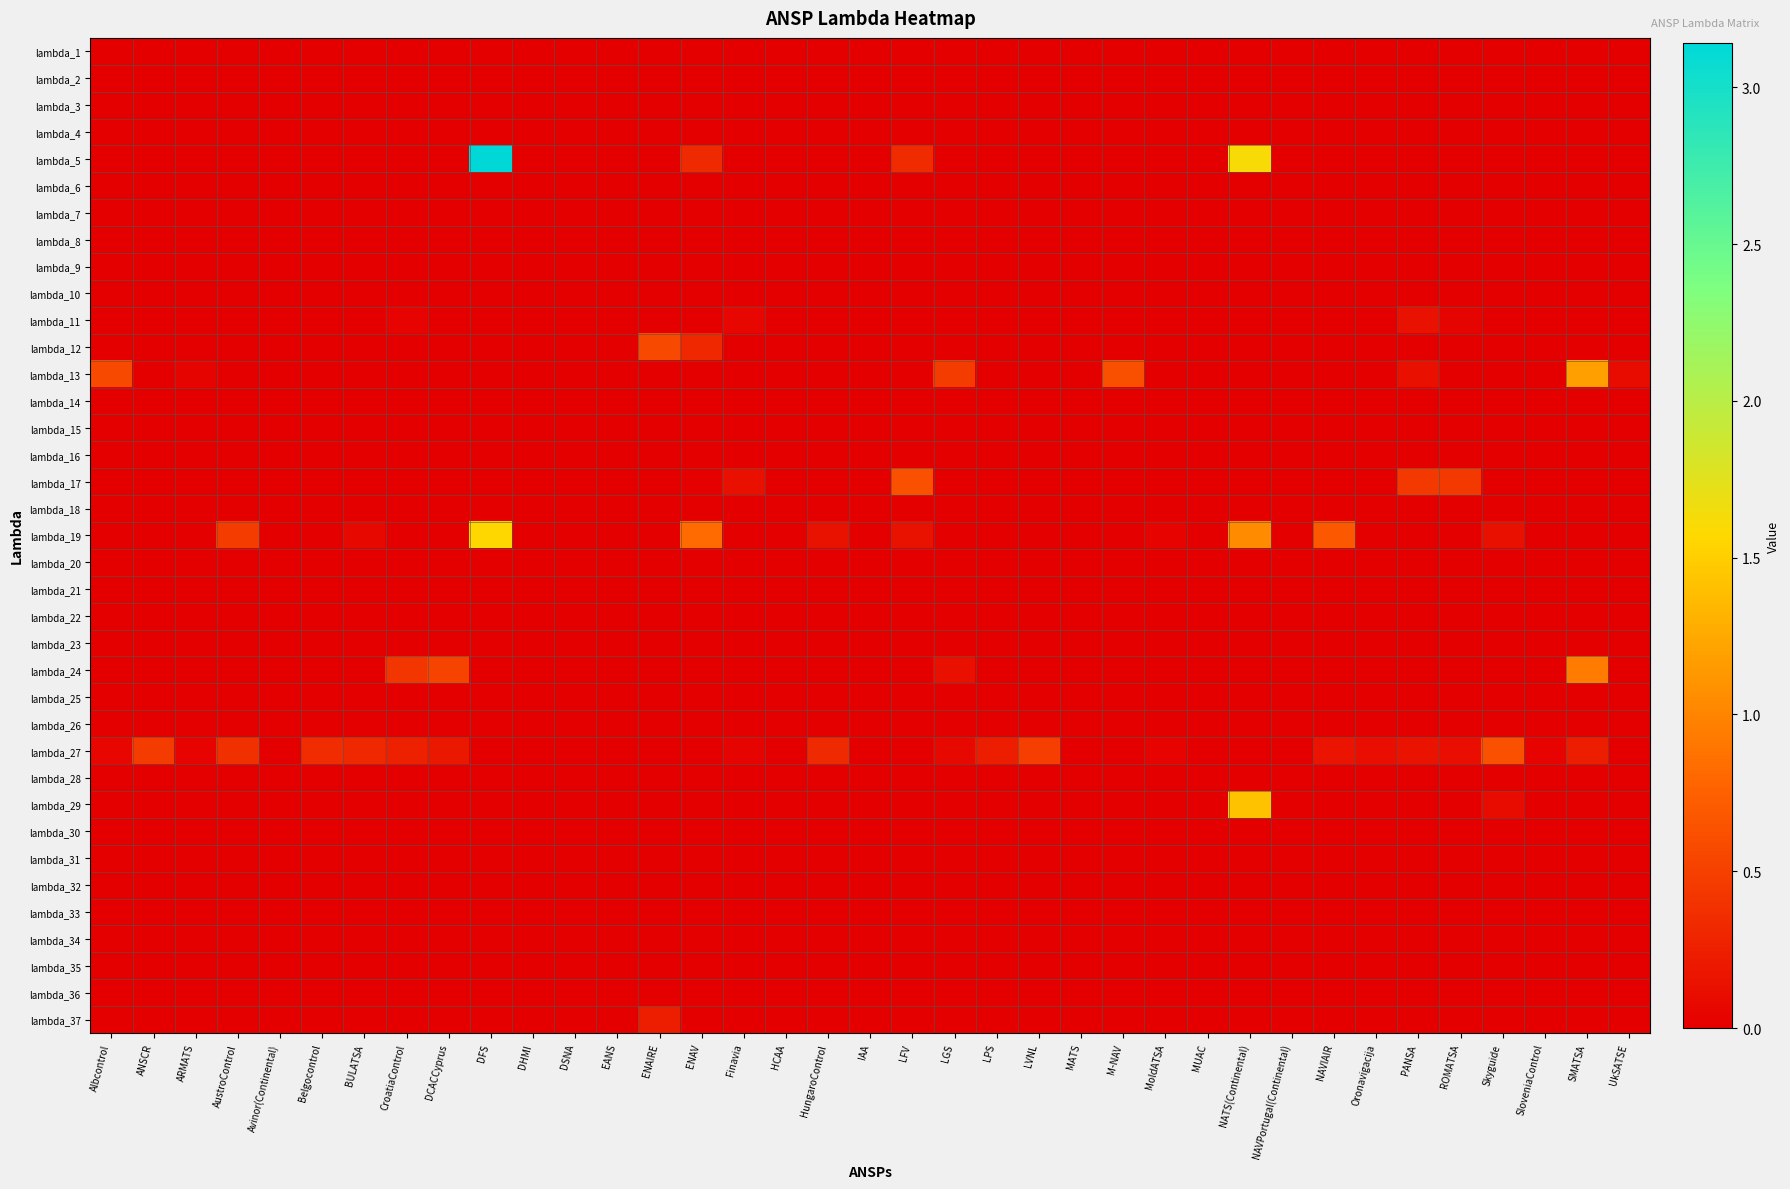

Reading left to right, list all the values displayed in this chart.

lambda_1: Albcontrol=0.0	ANSCR=0.0	ARMATS=0.0	AustroControl=0.0	Avinor(Continental)=0.0	Belgocontrol=0.0	BULATSA=0.0	CroatiaControl=0.0	DCACCyprus=0.0	DFS=0.0	DHMI=0.0	DSNA=0.0	EANS=0.0	ENAIRE=0.0	ENAV=0.0	Finavia=0.0	HCAA=0.0	HungaroControl=0.0	IAA=0.0	LFV=0.0	LGS=0.0	LPS=0.0	LVNL=0.0	MATS=0.0	M-NAV=0.0	MoldATSA=0.0	MUAC=0.0	NATS(Continental)=0.0	NAVPortugal(Continental)=0.0	NAVIAIR=0.0	Oronavigacija=0.0	PANSA=0.0	ROMATSA=0.0	Skyguide=0.0	SloveniaControl=0.0	SMATSA=0.0	UkSATSE=0.0
lambda_2: Albcontrol=0.0	ANSCR=0.0	ARMATS=0.0	AustroControl=0.0	Avinor(Continental)=0.0	Belgocontrol=0.0	BULATSA=0.0	CroatiaControl=0.0	DCACCyprus=0.0	DFS=0.0	DHMI=0.0	DSNA=0.0	EANS=0.0	ENAIRE=0.0	ENAV=0.0	Finavia=0.0	HCAA=0.0	HungaroControl=0.0	IAA=0.0	LFV=0.0	LGS=0.0	LPS=0.0	LVNL=0.0	MATS=0.0	M-NAV=0.0	MoldATSA=0.0	MUAC=0.0	NATS(Continental)=0.0	NAVPortugal(Continental)=0.0	NAVIAIR=0.0	Oronavigacija=0.0	PANSA=0.0	ROMATSA=0.0	Skyguide=0.0	SloveniaControl=0.0	SMATSA=0.0	UkSATSE=0.0
lambda_3: Albcontrol=0.0	ANSCR=0.0	ARMATS=0.0	AustroControl=0.0	Avinor(Continental)=0.0	Belgocontrol=0.0	BULATSA=0.0	CroatiaControl=0.0	DCACCyprus=0.0	DFS=0.0	DHMI=0.0	DSNA=0.0	EANS=0.0	ENAIRE=0.0	ENAV=0.0	Finavia=0.0	HCAA=0.0	HungaroControl=0.0	IAA=0.0	LFV=0.0	LGS=0.0	LPS=0.0	LVNL=0.0	MATS=0.0	M-NAV=0.0	MoldATSA=0.0	MUAC=0.0	NATS(Continental)=0.0	NAVPortugal(Continental)=0.0	NAVIAIR=0.0	Oronavigacija=0.0	PANSA=0.0	ROMATSA=0.0	Skyguide=0.0	SloveniaControl=0.0	SMATSA=0.0	UkSATSE=0.0
lambda_4: Albcontrol=0.0	ANSCR=0.0	ARMATS=0.0	AustroControl=0.0	Avinor(Continental)=0.0	Belgocontrol=0.0	BULATSA=0.0	CroatiaControl=0.0	DCACCyprus=0.0	DFS=0.0	DHMI=0.0	DSNA=0.0	EANS=0.0	ENAIRE=0.0	ENAV=0.0	Finavia=0.0	HCAA=0.0	HungaroControl=0.0	IAA=0.0	LFV=0.0	LGS=0.0	LPS=0.0	LVNL=0.0	MATS=0.0	M-NAV=0.0	MoldATSA=0.0	MUAC=0.0	NATS(Continental)=0.0	NAVPortugal(Continental)=0.0	NAVIAIR=0.0	Oronavigacija=0.0	PANSA=0.0	ROMATSA=0.0	Skyguide=0.0	SloveniaControl=0.0	SMATSA=0.0	UkSATSE=0.0
lambda_5: Albcontrol=0.0	ANSCR=0.0	ARMATS=0.0	AustroControl=0.0	Avinor(Continental)=0.0	Belgocontrol=0.0	BULATSA=0.0	CroatiaControl=0.0	DCACCyprus=0.0	DFS=3.1	DHMI=0.0	DSNA=0.0	EANS=0.0	ENAIRE=0.0	ENAV=0.3	Finavia=0.0	HCAA=0.0	HungaroControl=0.0	IAA=0.0	LFV=0.3	LGS=0.0	LPS=0.0	LVNL=0.0	MATS=0.0	M-NAV=0.0	MoldATSA=0.0	MUAC=0.0	NATS(Continental)=1.6	NAVPortugal(Continental)=0.0	NAVIAIR=0.0	Oronavigacija=0.0	PANSA=0.0	ROMATSA=0.0	Skyguide=0.0	SloveniaControl=0.0	SMATSA=0.0	UkSATSE=0.0
lambda_6: Albcontrol=0.0	ANSCR=0.0	ARMATS=0.0	AustroControl=0.0	Avinor(Continental)=0.0	Belgocontrol=0.0	BULATSA=0.0	CroatiaControl=0.0	DCACCyprus=0.0	DFS=0.0	DHMI=0.0	DSNA=0.0	EANS=0.0	ENAIRE=0.0	ENAV=0.0	Finavia=0.0	HCAA=0.0	HungaroControl=0.0	IAA=0.0	LFV=0.0	LGS=0.0	LPS=0.0	LVNL=0.0	MATS=0.0	M-NAV=0.0	MoldATSA=0.0	MUAC=0.0	NATS(Continental)=0.0	NAVPortugal(Continental)=0.0	NAVIAIR=0.0	Oronavigacija=0.0	PANSA=0.0	ROMATSA=0.0	Skyguide=0.0	SloveniaControl=0.0	SMATSA=0.0	UkSATSE=0.0
lambda_7: Albcontrol=0.0	ANSCR=0.0	ARMATS=0.0	AustroControl=0.0	Avinor(Continental)=0.0	Belgocontrol=0.0	BULATSA=0.0	CroatiaControl=0.0	DCACCyprus=0.0	DFS=0.0	DHMI=0.0	DSNA=0.0	EANS=0.0	ENAIRE=0.0	ENAV=0.0	Finavia=0.0	HCAA=0.0	HungaroControl=0.0	IAA=0.0	LFV=0.0	LGS=0.0	LPS=0.0	LVNL=0.0	MATS=0.0	M-NAV=0.0	MoldATSA=0.0	MUAC=0.0	NATS(Continental)=0.0	NAVPortugal(Continental)=0.0	NAVIAIR=0.0	Oronavigacija=0.0	PANSA=0.0	ROMATSA=0.0	Skyguide=0.0	SloveniaControl=0.0	SMATSA=0.0	UkSATSE=0.0
lambda_8: Albcontrol=0.0	ANSCR=0.0	ARMATS=0.0	AustroControl=0.0	Avinor(Continental)=0.0	Belgocontrol=0.0	BULATSA=0.0	CroatiaControl=0.0	DCACCyprus=0.0	DFS=0.0	DHMI=0.0	DSNA=0.0	EANS=0.0	ENAIRE=0.0	ENAV=0.0	Finavia=0.0	HCAA=0.0	HungaroControl=0.0	IAA=0.0	LFV=0.0	LGS=0.0	LPS=0.0	LVNL=0.0	MATS=0.0	M-NAV=0.0	MoldATSA=0.0	MUAC=0.0	NATS(Continental)=0.0	NAVPortugal(Continental)=0.0	NAVIAIR=0.0	Oronavigacija=0.0	PANSA=0.0	ROMATSA=0.0	Skyguide=0.0	SloveniaControl=0.0	SMATSA=0.0	UkSATSE=0.0
lambda_9: Albcontrol=0.0	ANSCR=0.0	ARMATS=0.0	AustroControl=0.0	Avinor(Continental)=0.0	Belgocontrol=0.0	BULATSA=0.0	CroatiaControl=0.0	DCACCyprus=0.0	DFS=0.0	DHMI=0.0	DSNA=0.0	EANS=0.0	ENAIRE=0.0	ENAV=0.0	Finavia=0.0	HCAA=0.0	HungaroControl=0.0	IAA=0.0	LFV=0.0	LGS=0.0	LPS=0.0	LVNL=0.0	MATS=0.0	M-NAV=0.0	MoldATSA=0.0	MUAC=0.0	NATS(Continental)=0.0	NAVPortugal(Continental)=0.0	NAVIAIR=0.0	Oronavigacija=0.0	PANSA=0.0	ROMATSA=0.0	Skyguide=0.0	SloveniaControl=0.0	SMATSA=0.0	UkSATSE=0.0
lambda_10: Albcontrol=0.0	ANSCR=0.0	ARMATS=0.0	AustroControl=0.0	Avinor(Continental)=0.0	Belgocontrol=0.0	BULATSA=0.0	CroatiaControl=0.0	DCACCyprus=0.0	DFS=0.0	DHMI=0.0	DSNA=0.0	EANS=0.0	ENAIRE=0.0	ENAV=0.0	Finavia=0.0	HCAA=0.0	HungaroControl=0.0	IAA=0.0	LFV=0.0	LGS=0.0	LPS=0.0	LVNL=0.0	MATS=0.0	M-NAV=0.0	MoldATSA=0.0	MUAC=0.0	NATS(Continental)=0.0	NAVPortugal(Continental)=0.0	NAVIAIR=0.0	Oronavigacija=0.0	PANSA=0.0	ROMATSA=0.0	Skyguide=0.0	SloveniaControl=0.0	SMATSA=0.0	UkSATSE=0.0
lambda_11: Albcontrol=0.0	ANSCR=0.0	ARMATS=0.0	AustroControl=0.0	Avinor(Continental)=0.0	Belgocontrol=0.0	BULATSA=0.0	CroatiaControl=0.0	DCACCyprus=0.0	DFS=0.0	DHMI=0.0	DSNA=0.0	EANS=0.0	ENAIRE=0.0	ENAV=0.0	Finavia=0.1	HCAA=0.0	HungaroControl=0.0	IAA=0.0	LFV=0.0	LGS=0.0	LPS=0.0	LVNL=0.0	MATS=0.0	M-NAV=0.0	MoldATSA=0.0	MUAC=0.0	NATS(Continental)=0.0	NAVPortugal(Continental)=0.0	NAVIAIR=0.0	Oronavigacija=0.0	PANSA=0.1	ROMATSA=0.0	Skyguide=0.0	SloveniaControl=0.0	SMATSA=0.0	UkSATSE=0.0
lambda_12: Albcontrol=0.0	ANSCR=0.0	ARMATS=0.0	AustroControl=0.0	Avinor(Continental)=0.0	Belgocontrol=0.0	BULATSA=0.0	CroatiaControl=0.0	DCACCyprus=0.0	DFS=0.0	DHMI=0.0	DSNA=0.0	EANS=0.0	ENAIRE=0.6	ENAV=0.3	Finavia=0.0	HCAA=0.0	HungaroControl=0.0	IAA=0.0	LFV=0.0	LGS=0.0	LPS=0.0	LVNL=0.0	MATS=0.0	M-NAV=0.0	MoldATSA=0.0	MUAC=0.0	NATS(Continental)=0.0	NAVPortugal(Continental)=0.0	NAVIAIR=0.0	Oronavigacija=0.0	PANSA=0.0	ROMATSA=0.0	Skyguide=0.0	SloveniaControl=0.0	SMATSA=0.0	UkSATSE=0.0
lambda_13: Albcontrol=0.6	ANSCR=0.0	ARMATS=0.0	AustroControl=0.0	Avinor(Continental)=0.0	Belgocontrol=0.0	BULATSA=0.0	CroatiaControl=0.0	DCACCyprus=0.0	DFS=0.0	DHMI=0.0	DSNA=0.0	EANS=0.0	ENAIRE=0.0	ENAV=0.0	Finavia=0.0	HCAA=0.0	HungaroControl=0.0	IAA=0.0	LFV=0.0	LGS=0.5	LPS=0.0	LVNL=0.0	MATS=0.0	M-NAV=0.6	MoldATSA=0.0	MUAC=0.0	NATS(Continental)=0.0	NAVPortugal(Continental)=0.0	NAVIAIR=0.0	Oronavigacija=0.0	PANSA=0.1	ROMATSA=0.0	Skyguide=0.0	SloveniaControl=0.0	SMATSA=1.2	UkSATSE=0.1
lambda_14: Albcontrol=0.0	ANSCR=0.0	ARMATS=0.0	AustroControl=0.0	Avinor(Continental)=0.0	Belgocontrol=0.0	BULATSA=0.0	CroatiaControl=0.0	DCACCyprus=0.0	DFS=0.0	DHMI=0.0	DSNA=0.0	EANS=0.0	ENAIRE=0.0	ENAV=0.0	Finavia=0.0	HCAA=0.0	HungaroControl=0.0	IAA=0.0	LFV=0.0	LGS=0.0	LPS=0.0	LVNL=0.0	MATS=0.0	M-NAV=0.0	MoldATSA=0.0	MUAC=0.0	NATS(Continental)=0.0	NAVPortugal(Continental)=0.0	NAVIAIR=0.0	Oronavigacija=0.0	PANSA=0.0	ROMATSA=0.0	Skyguide=0.0	SloveniaControl=0.0	SMATSA=0.0	UkSATSE=0.0
lambda_15: Albcontrol=0.0	ANSCR=0.0	ARMATS=0.0	AustroControl=0.0	Avinor(Continental)=0.0	Belgocontrol=0.0	BULATSA=0.0	CroatiaControl=0.0	DCACCyprus=0.0	DFS=0.0	DHMI=0.0	DSNA=0.0	EANS=0.0	ENAIRE=0.0	ENAV=0.0	Finavia=0.0	HCAA=0.0	HungaroControl=0.0	IAA=0.0	LFV=0.0	LGS=0.0	LPS=0.0	LVNL=0.0	MATS=0.0	M-NAV=0.0	MoldATSA=0.0	MUAC=0.0	NATS(Continental)=0.0	NAVPortugal(Continental)=0.0	NAVIAIR=0.0	Oronavigacija=0.0	PANSA=0.0	ROMATSA=0.0	Skyguide=0.0	SloveniaControl=0.0	SMATSA=0.0	UkSATSE=0.0
lambda_16: Albcontrol=0.0	ANSCR=0.0	ARMATS=0.0	AustroControl=0.0	Avinor(Continental)=0.0	Belgocontrol=0.0	BULATSA=0.0	CroatiaControl=0.0	DCACCyprus=0.0	DFS=0.0	DHMI=0.0	DSNA=0.0	EANS=0.0	ENAIRE=0.0	ENAV=0.0	Finavia=0.0	HCAA=0.0	HungaroControl=0.0	IAA=0.0	LFV=0.0	LGS=0.0	LPS=0.0	LVNL=0.0	MATS=0.0	M-NAV=0.0	MoldATSA=0.0	MUAC=0.0	NATS(Continental)=0.0	NAVPortugal(Continental)=0.0	NAVIAIR=0.0	Oronavigacija=0.0	PANSA=0.0	ROMATSA=0.0	Skyguide=0.0	SloveniaControl=0.0	SMATSA=0.0	UkSATSE=0.0
lambda_17: Albcontrol=0.0	ANSCR=0.0	ARMATS=0.0	AustroControl=0.0	Avinor(Continental)=0.0	Belgocontrol=0.0	BULATSA=0.0	CroatiaControl=0.0	DCACCyprus=0.0	DFS=0.0	DHMI=0.0	DSNA=0.0	EANS=0.0	ENAIRE=0.0	ENAV=0.0	Finavia=0.1	HCAA=0.0	HungaroControl=0.0	IAA=0.0	LFV=0.6	LGS=0.0	LPS=0.0	LVNL=0.0	MATS=0.0	M-NAV=0.0	MoldATSA=0.0	MUAC=0.0	NATS(Continental)=0.0	NAVPortugal(Continental)=0.0	NAVIAIR=0.0	Oronavigacija=0.0	PANSA=0.4	ROMATSA=0.4	Skyguide=0.0	SloveniaControl=0.0	SMATSA=0.0	UkSATSE=0.0
lambda_18: Albcontrol=0.0	ANSCR=0.0	ARMATS=0.0	AustroControl=0.0	Avinor(Continental)=0.0	Belgocontrol=0.0	BULATSA=0.0	CroatiaControl=0.0	DCACCyprus=0.0	DFS=0.0	DHMI=0.0	DSNA=0.0	EANS=0.0	ENAIRE=0.0	ENAV=0.0	Finavia=0.0	HCAA=0.0	HungaroControl=0.0	IAA=0.0	LFV=0.0	LGS=0.0	LPS=0.0	LVNL=0.0	MATS=0.0	M-NAV=0.0	MoldATSA=0.0	MUAC=0.0	NATS(Continental)=0.0	NAVPortugal(Continental)=0.0	NAVIAIR=0.0	Oronavigacija=0.0	PANSA=0.0	ROMATSA=0.0	Skyguide=0.0	SloveniaControl=0.0	SMATSA=0.0	UkSATSE=0.0
lambda_19: Albcontrol=0.0	ANSCR=0.0	ARMATS=0.0	AustroControl=0.5	Avinor(Continental)=0.0	Belgocontrol=0.0	BULATSA=0.1	CroatiaControl=0.0	DCACCyprus=0.0	DFS=1.6	DHMI=0.0	DSNA=0.0	EANS=0.0	ENAIRE=0.0	ENAV=0.8	Finavia=0.0	HCAA=0.0	HungaroControl=0.1	IAA=0.0	LFV=0.1	LGS=0.0	LPS=0.0	LVNL=0.0	MATS=0.0	M-NAV=0.0	MoldATSA=0.0	MUAC=0.0	NATS(Continental)=1.0	NAVPortugal(Continental)=0.0	NAVIAIR=0.7	Oronavigacija=0.0	PANSA=0.0	ROMATSA=0.0	Skyguide=0.1	SloveniaControl=0.0	SMATSA=0.0	UkSATSE=0.0
lambda_20: Albcontrol=0.0	ANSCR=0.0	ARMATS=0.0	AustroControl=0.0	Avinor(Continental)=0.0	Belgocontrol=0.0	BULATSA=0.0	CroatiaControl=0.0	DCACCyprus=0.0	DFS=0.0	DHMI=0.0	DSNA=0.0	EANS=0.0	ENAIRE=0.0	ENAV=0.0	Finavia=0.0	HCAA=0.0	HungaroControl=0.0	IAA=0.0	LFV=0.0	LGS=0.0	LPS=0.0	LVNL=0.0	MATS=0.0	M-NAV=0.0	MoldATSA=0.0	MUAC=0.0	NATS(Continental)=0.0	NAVPortugal(Continental)=0.0	NAVIAIR=0.0	Oronavigacija=0.0	PANSA=0.0	ROMATSA=0.0	Skyguide=0.0	SloveniaControl=0.0	SMATSA=0.0	UkSATSE=0.0
lambda_21: Albcontrol=0.0	ANSCR=0.0	ARMATS=0.0	AustroControl=0.0	Avinor(Continental)=0.0	Belgocontrol=0.0	BULATSA=0.0	CroatiaControl=0.0	DCACCyprus=0.0	DFS=0.0	DHMI=0.0	DSNA=0.0	EANS=0.0	ENAIRE=0.0	ENAV=0.0	Finavia=0.0	HCAA=0.0	HungaroControl=0.0	IAA=0.0	LFV=0.0	LGS=0.0	LPS=0.0	LVNL=0.0	MATS=0.0	M-NAV=0.0	MoldATSA=0.0	MUAC=0.0	NATS(Continental)=0.0	NAVPortugal(Continental)=0.0	NAVIAIR=0.0	Oronavigacija=0.0	PANSA=0.0	ROMATSA=0.0	Skyguide=0.0	SloveniaControl=0.0	SMATSA=0.0	UkSATSE=0.0
lambda_22: Albcontrol=0.0	ANSCR=0.0	ARMATS=0.0	AustroControl=0.0	Avinor(Continental)=0.0	Belgocontrol=0.0	BULATSA=0.0	CroatiaControl=0.0	DCACCyprus=0.0	DFS=0.0	DHMI=0.0	DSNA=0.0	EANS=0.0	ENAIRE=0.0	ENAV=0.0	Finavia=0.0	HCAA=0.0	HungaroControl=0.0	IAA=0.0	LFV=0.0	LGS=0.0	LPS=0.0	LVNL=0.0	MATS=0.0	M-NAV=0.0	MoldATSA=0.0	MUAC=0.0	NATS(Continental)=0.0	NAVPortugal(Continental)=0.0	NAVIAIR=0.0	Oronavigacija=0.0	PANSA=0.0	ROMATSA=0.0	Skyguide=0.0	SloveniaControl=0.0	SMATSA=0.0	UkSATSE=0.0
lambda_23: Albcontrol=0.0	ANSCR=0.0	ARMATS=0.0	AustroControl=0.0	Avinor(Continental)=0.0	Belgocontrol=0.0	BULATSA=0.0	CroatiaControl=0.0	DCACCyprus=0.0	DFS=0.0	DHMI=0.0	DSNA=0.0	EANS=0.0	ENAIRE=0.0	ENAV=0.0	Finavia=0.0	HCAA=0.0	HungaroControl=0.0	IAA=0.0	LFV=0.0	LGS=0.0	LPS=0.0	LVNL=0.0	MATS=0.0	M-NAV=0.0	MoldATSA=0.0	MUAC=0.0	NATS(Continental)=0.0	NAVPortugal(Continental)=0.0	NAVIAIR=0.0	Oronavigacija=0.0	PANSA=0.0	ROMATSA=0.0	Skyguide=0.0	SloveniaControl=0.0	SMATSA=0.0	UkSATSE=0.0
lambda_24: Albcontrol=0.0	ANSCR=0.0	ARMATS=0.0	AustroControl=0.0	Avinor(Continental)=0.0	Belgocontrol=0.0	BULATSA=0.0	CroatiaControl=0.4	DCACCyprus=0.5	DFS=0.0	DHMI=0.0	DSNA=0.0	EANS=0.0	ENAIRE=0.0	ENAV=0.0	Finavia=0.0	HCAA=0.0	HungaroControl=0.0	IAA=0.0	LFV=0.0	LGS=0.1	LPS=0.0	LVNL=0.0	MATS=0.0	M-NAV=0.0	MoldATSA=0.0	MUAC=0.0	NATS(Continental)=0.0	NAVPortugal(Continental)=0.0	NAVIAIR=0.0	Oronavigacija=0.0	PANSA=0.0	ROMATSA=0.0	Skyguide=0.0	SloveniaControl=0.0	SMATSA=0.9	UkSATSE=0.0
lambda_25: Albcontrol=0.0	ANSCR=0.0	ARMATS=0.0	AustroControl=0.0	Avinor(Continental)=0.0	Belgocontrol=0.0	BULATSA=0.0	CroatiaControl=0.0	DCACCyprus=0.0	DFS=0.0	DHMI=0.0	DSNA=0.0	EANS=0.0	ENAIRE=0.0	ENAV=0.0	Finavia=0.0	HCAA=0.0	HungaroControl=0.0	IAA=0.0	LFV=0.0	LGS=0.0	LPS=0.0	LVNL=0.0	MATS=0.0	M-NAV=0.0	MoldATSA=0.0	MUAC=0.0	NATS(Continental)=0.0	NAVPortugal(Continental)=0.0	NAVIAIR=0.0	Oronavigacija=0.0	PANSA=0.0	ROMATSA=0.0	Skyguide=0.0	SloveniaControl=0.0	SMATSA=0.0	UkSATSE=0.0
lambda_26: Albcontrol=0.0	ANSCR=0.0	ARMATS=0.0	AustroControl=0.0	Avinor(Continental)=0.0	Belgocontrol=0.0	BULATSA=0.0	CroatiaControl=0.0	DCACCyprus=0.0	DFS=0.0	DHMI=0.0	DSNA=0.0	EANS=0.0	ENAIRE=0.0	ENAV=0.0	Finavia=0.0	HCAA=0.0	HungaroControl=0.0	IAA=0.0	LFV=0.0	LGS=0.0	LPS=0.0	LVNL=0.0	MATS=0.0	M-NAV=0.0	MoldATSA=0.0	MUAC=0.0	NATS(Continental)=0.0	NAVPortugal(Continental)=0.0	NAVIAIR=0.0	Oronavigacija=0.0	PANSA=0.0	ROMATSA=0.0	Skyguide=0.0	SloveniaControl=0.0	SMATSA=0.0	UkSATSE=0.0
lambda_27: Albcontrol=0.1	ANSCR=0.5	ARMATS=0.0	AustroControl=0.4	Avinor(Continental)=0.0	Belgocontrol=0.3	BULATSA=0.3	CroatiaControl=0.3	DCACCyprus=0.2	DFS=0.0	DHMI=0.0	DSNA=0.0	EANS=0.0	ENAIRE=0.0	ENAV=0.0	Finavia=0.0	HCAA=0.0	HungaroControl=0.3	IAA=0.0	LFV=0.0	LGS=0.1	LPS=0.2	LVNL=0.5	MATS=0.0	M-NAV=0.0	MoldATSA=0.0	MUAC=0.0	NATS(Continental)=0.0	NAVPortugal(Continental)=0.0	NAVIAIR=0.2	Oronavigacija=0.1	PANSA=0.2	ROMATSA=0.1	Skyguide=0.6	SloveniaControl=0.0	SMATSA=0.2	UkSATSE=0.0
lambda_28: Albcontrol=0.0	ANSCR=0.0	ARMATS=0.0	AustroControl=0.0	Avinor(Continental)=0.0	Belgocontrol=0.0	BULATSA=0.0	CroatiaControl=0.0	DCACCyprus=0.0	DFS=0.0	DHMI=0.0	DSNA=0.0	EANS=0.0	ENAIRE=0.0	ENAV=0.0	Finavia=0.0	HCAA=0.0	HungaroControl=0.0	IAA=0.0	LFV=0.0	LGS=0.0	LPS=0.0	LVNL=0.0	MATS=0.0	M-NAV=0.0	MoldATSA=0.0	MUAC=0.0	NATS(Continental)=0.0	NAVPortugal(Continental)=0.0	NAVIAIR=0.0	Oronavigacija=0.0	PANSA=0.0	ROMATSA=0.0	Skyguide=0.0	SloveniaControl=0.0	SMATSA=0.0	UkSATSE=0.0
lambda_29: Albcontrol=0.0	ANSCR=0.0	ARMATS=0.0	AustroControl=0.0	Avinor(Continental)=0.0	Belgocontrol=0.0	BULATSA=0.0	CroatiaControl=0.0	DCACCyprus=0.0	DFS=0.0	DHMI=0.0	DSNA=0.0	EANS=0.0	ENAIRE=0.0	ENAV=0.0	Finavia=0.0	HCAA=0.0	HungaroControl=0.0	IAA=0.0	LFV=0.0	LGS=0.0	LPS=0.0	LVNL=0.0	MATS=0.0	M-NAV=0.0	MoldATSA=0.0	MUAC=0.0	NATS(Continental)=1.4	NAVPortugal(Continental)=0.0	NAVIAIR=0.0	Oronavigacija=0.0	PANSA=0.0	ROMATSA=0.0	Skyguide=0.1	SloveniaControl=0.0	SMATSA=0.0	UkSATSE=0.0
lambda_30: Albcontrol=0.0	ANSCR=0.0	ARMATS=0.0	AustroControl=0.0	Avinor(Continental)=0.0	Belgocontrol=0.0	BULATSA=0.0	CroatiaControl=0.0	DCACCyprus=0.0	DFS=0.0	DHMI=0.0	DSNA=0.0	EANS=0.0	ENAIRE=0.0	ENAV=0.0	Finavia=0.0	HCAA=0.0	HungaroControl=0.0	IAA=0.0	LFV=0.0	LGS=0.0	LPS=0.0	LVNL=0.0	MATS=0.0	M-NAV=0.0	MoldATSA=0.0	MUAC=0.0	NATS(Continental)=0.0	NAVPortugal(Continental)=0.0	NAVIAIR=0.0	Oronavigacija=0.0	PANSA=0.0	ROMATSA=0.0	Skyguide=0.0	SloveniaControl=0.0	SMATSA=0.0	UkSATSE=0.0
lambda_31: Albcontrol=0.0	ANSCR=0.0	ARMATS=0.0	AustroControl=0.0	Avinor(Continental)=0.0	Belgocontrol=0.0	BULATSA=0.0	CroatiaControl=0.0	DCACCyprus=0.0	DFS=0.0	DHMI=0.0	DSNA=0.0	EANS=0.0	ENAIRE=0.0	ENAV=0.0	Finavia=0.0	HCAA=0.0	HungaroControl=0.0	IAA=0.0	LFV=0.0	LGS=0.0	LPS=0.0	LVNL=0.0	MATS=0.0	M-NAV=0.0	MoldATSA=0.0	MUAC=0.0	NATS(Continental)=0.0	NAVPortugal(Continental)=0.0	NAVIAIR=0.0	Oronavigacija=0.0	PANSA=0.0	ROMATSA=0.0	Skyguide=0.0	SloveniaControl=0.0	SMATSA=0.0	UkSATSE=0.0
lambda_32: Albcontrol=0.0	ANSCR=0.0	ARMATS=0.0	AustroControl=0.0	Avinor(Continental)=0.0	Belgocontrol=0.0	BULATSA=0.0	CroatiaControl=0.0	DCACCyprus=0.0	DFS=0.0	DHMI=0.0	DSNA=0.0	EANS=0.0	ENAIRE=0.0	ENAV=0.0	Finavia=0.0	HCAA=0.0	HungaroControl=0.0	IAA=0.0	LFV=0.0	LGS=0.0	LPS=0.0	LVNL=0.0	MATS=0.0	M-NAV=0.0	MoldATSA=0.0	MUAC=0.0	NATS(Continental)=0.0	NAVPortugal(Continental)=0.0	NAVIAIR=0.0	Oronavigacija=0.0	PANSA=0.0	ROMATSA=0.0	Skyguide=0.0	SloveniaControl=0.0	SMATSA=0.0	UkSATSE=0.0
lambda_33: Albcontrol=0.0	ANSCR=0.0	ARMATS=0.0	AustroControl=0.0	Avinor(Continental)=0.0	Belgocontrol=0.0	BULATSA=0.0	CroatiaControl=0.0	DCACCyprus=0.0	DFS=0.0	DHMI=0.0	DSNA=0.0	EANS=0.0	ENAIRE=0.0	ENAV=0.0	Finavia=0.0	HCAA=0.0	HungaroControl=0.0	IAA=0.0	LFV=0.0	LGS=0.0	LPS=0.0	LVNL=0.0	MATS=0.0	M-NAV=0.0	MoldATSA=0.0	MUAC=0.0	NATS(Continental)=0.0	NAVPortugal(Continental)=0.0	NAVIAIR=0.0	Oronavigacija=0.0	PANSA=0.0	ROMATSA=0.0	Skyguide=0.0	SloveniaControl=0.0	SMATSA=0.0	UkSATSE=0.0
lambda_34: Albcontrol=0.0	ANSCR=0.0	ARMATS=0.0	AustroControl=0.0	Avinor(Continental)=0.0	Belgocontrol=0.0	BULATSA=0.0	CroatiaControl=0.0	DCACCyprus=0.0	DFS=0.0	DHMI=0.0	DSNA=0.0	EANS=0.0	ENAIRE=0.0	ENAV=0.0	Finavia=0.0	HCAA=0.0	HungaroControl=0.0	IAA=0.0	LFV=0.0	LGS=0.0	LPS=0.0	LVNL=0.0	MATS=0.0	M-NAV=0.0	MoldATSA=0.0	MUAC=0.0	NATS(Continental)=0.0	NAVPortugal(Continental)=0.0	NAVIAIR=0.0	Oronavigacija=0.0	PANSA=0.0	ROMATSA=0.0	Skyguide=0.0	SloveniaControl=0.0	SMATSA=0.0	UkSATSE=0.0
lambda_35: Albcontrol=0.0	ANSCR=0.0	ARMATS=0.0	AustroControl=0.0	Avinor(Continental)=0.0	Belgocontrol=0.0	BULATSA=0.0	CroatiaControl=0.0	DCACCyprus=0.0	DFS=0.0	DHMI=0.0	DSNA=0.0	EANS=0.0	ENAIRE=0.0	ENAV=0.0	Finavia=0.0	HCAA=0.0	HungaroControl=0.0	IAA=0.0	LFV=0.0	LGS=0.0	LPS=0.0	LVNL=0.0	MATS=0.0	M-NAV=0.0	MoldATSA=0.0	MUAC=0.0	NATS(Continental)=0.0	NAVPortugal(Continental)=0.0	NAVIAIR=0.0	Oronavigacija=0.0	PANSA=0.0	ROMATSA=0.0	Skyguide=0.0	SloveniaControl=0.0	SMATSA=0.0	UkSATSE=0.0
lambda_36: Albcontrol=0.0	ANSCR=0.0	ARMATS=0.0	AustroControl=0.0	Avinor(Continental)=0.0	Belgocontrol=0.0	BULATSA=0.0	CroatiaControl=0.0	DCACCyprus=0.0	DFS=0.0	DHMI=0.0	DSNA=0.0	EANS=0.0	ENAIRE=0.0	ENAV=0.0	Finavia=0.0	HCAA=0.0	HungaroControl=0.0	IAA=0.0	LFV=0.0	LGS=0.0	LPS=0.0	LVNL=0.0	MATS=0.0	M-NAV=0.0	MoldATSA=0.0	MUAC=0.0	NATS(Continental)=0.0	NAVPortugal(Continental)=0.0	NAVIAIR=0.0	Oronavigacija=0.0	PANSA=0.0	ROMATSA=0.0	Skyguide=0.0	SloveniaControl=0.0	SMATSA=0.0	UkSATSE=0.0
lambda_37: Albcontrol=0.0	ANSCR=0.0	ARMATS=0.0	AustroControl=0.0	Avinor(Continental)=0.0	Belgocontrol=0.0	BULATSA=0.0	CroatiaControl=0.0	DCACCyprus=0.0	DFS=0.0	DHMI=0.0	DSNA=0.0	EANS=0.0	ENAIRE=0.2	ENAV=0.0	Finavia=0.0	HCAA=0.0	HungaroControl=0.0	IAA=0.0	LFV=0.0	LGS=0.0	LPS=0.0	LVNL=0.0	MATS=0.0	M-NAV=0.0	MoldATSA=0.0	MUAC=0.0	NATS(Continental)=0.0	NAVPortugal(Continental)=0.0	NAVIAIR=0.0	Oronavigacija=0.0	PANSA=0.0	ROMATSA=0.0	Skyguide=0.0	SloveniaControl=0.0	SMATSA=0.0	UkSATSE=0.0